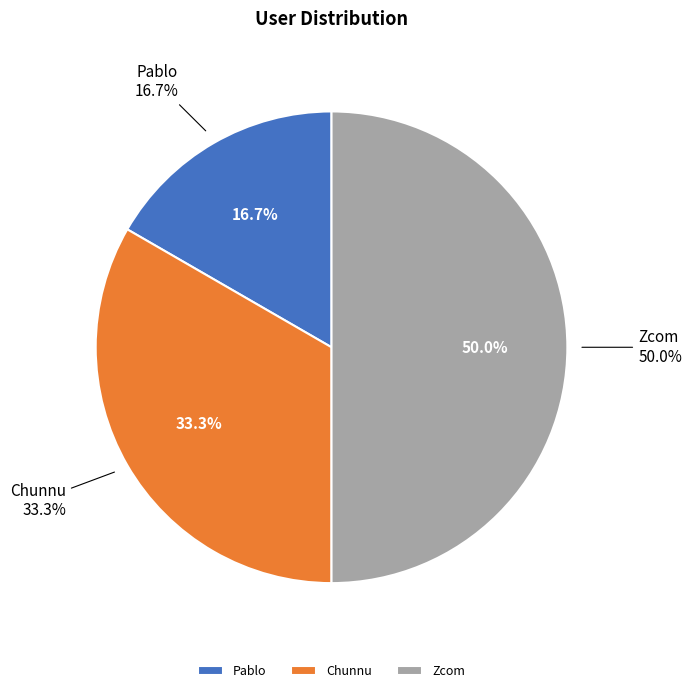

To the nearest percent, what is the difference between the largest and smallest slice percentages?

33%